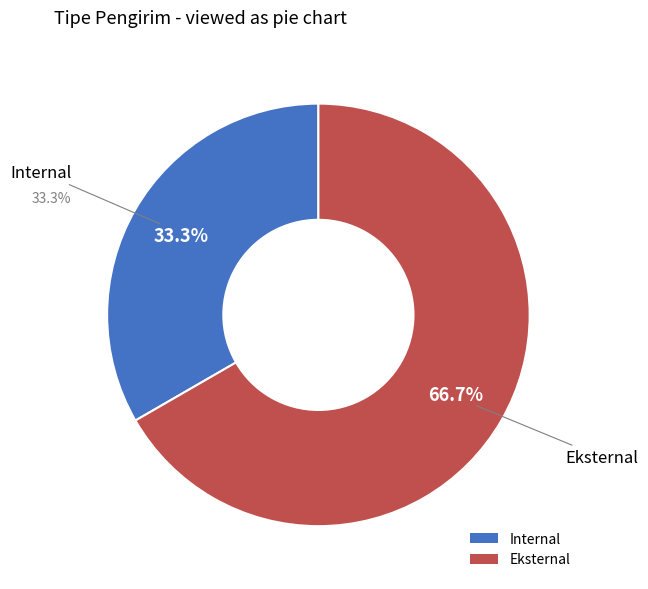

How many segments does this pie chart have?

2